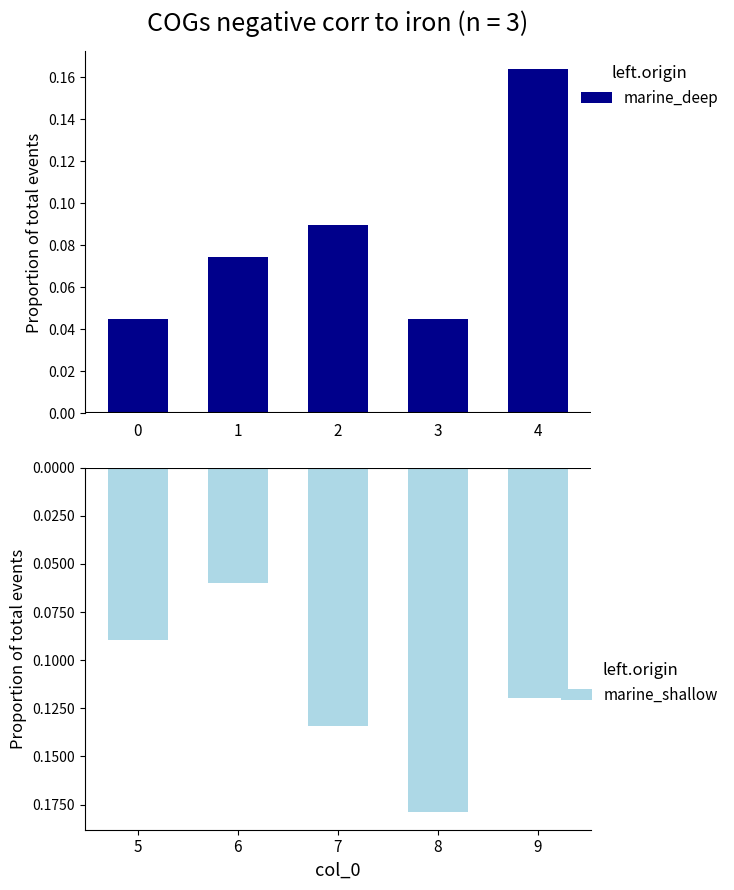

How many marine_deep values are between 0 and 1?

5